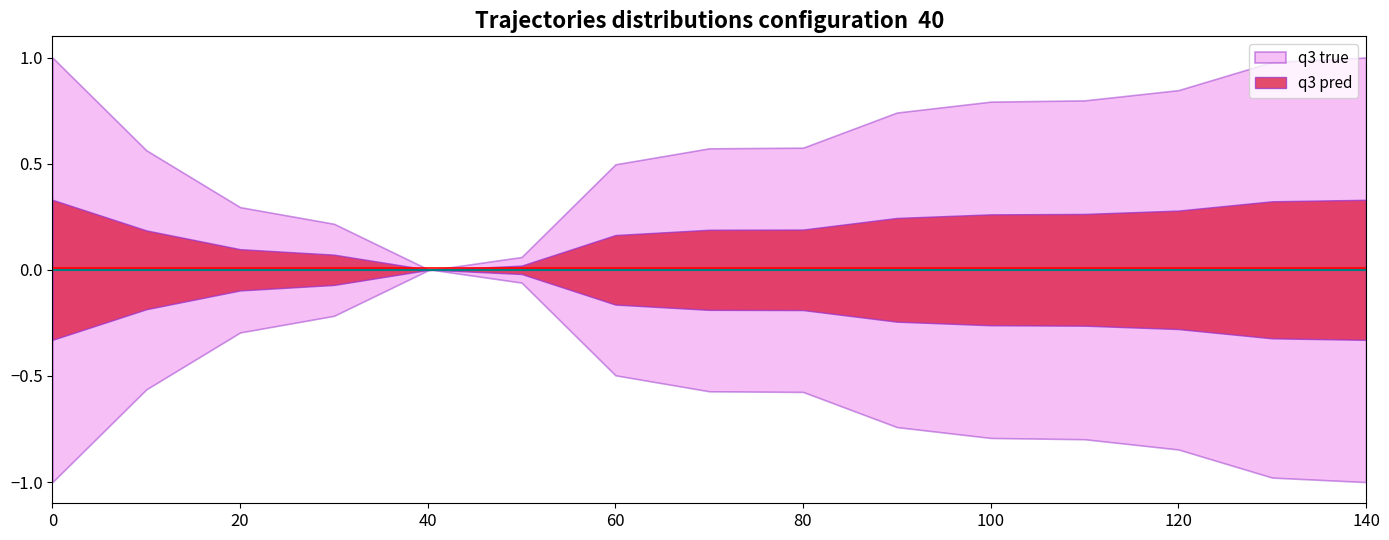

Rank the series by their maximum value, from highest to lowest.

q3 pred, q3 true